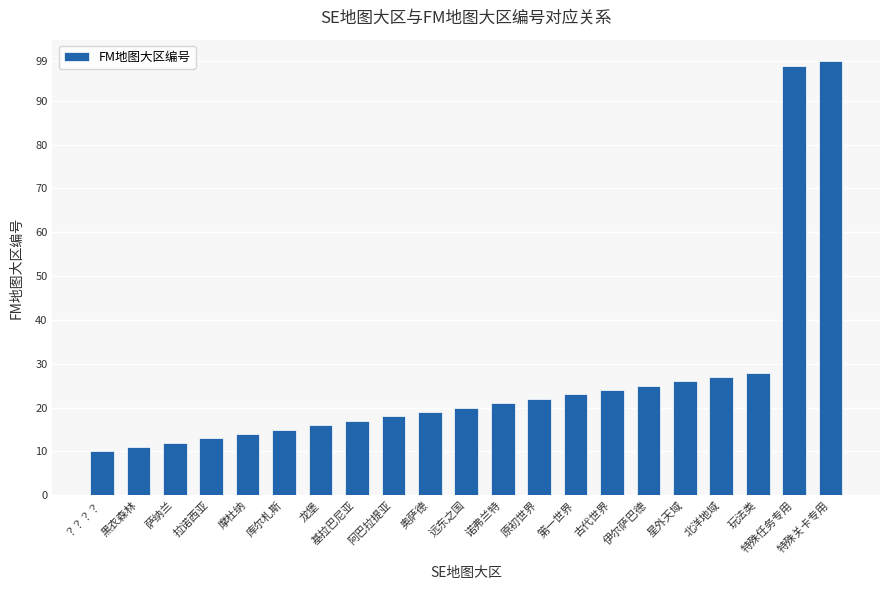

What is the value of the 13th bar from the left?

22